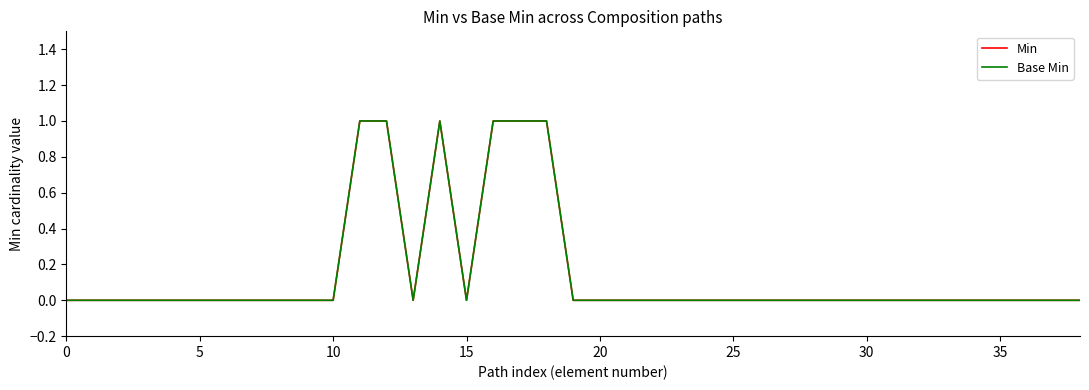

True or false: Base Min and Min intersect in this chart.

False